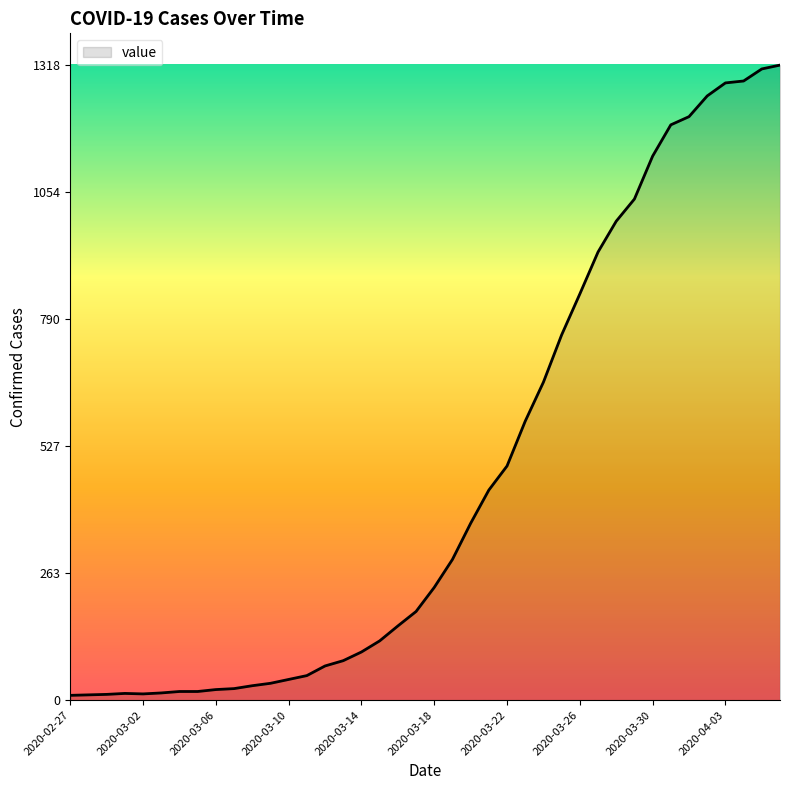

Does the chart have visible grid lines?

No